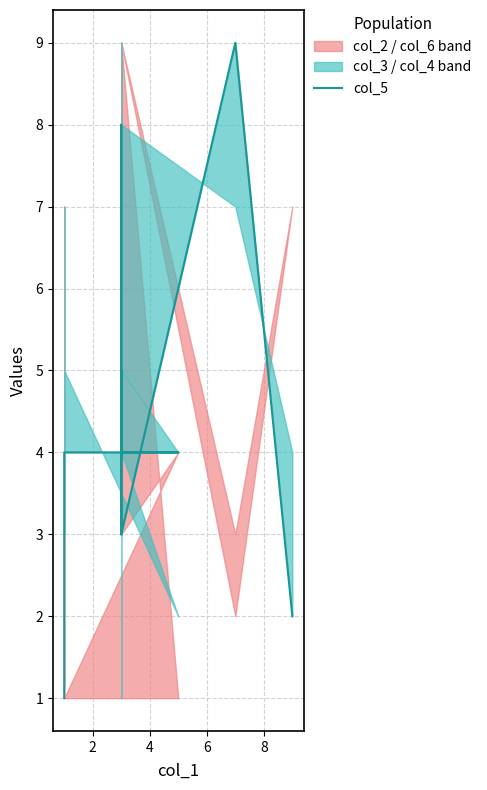

How many values are between 3 and 5?

6